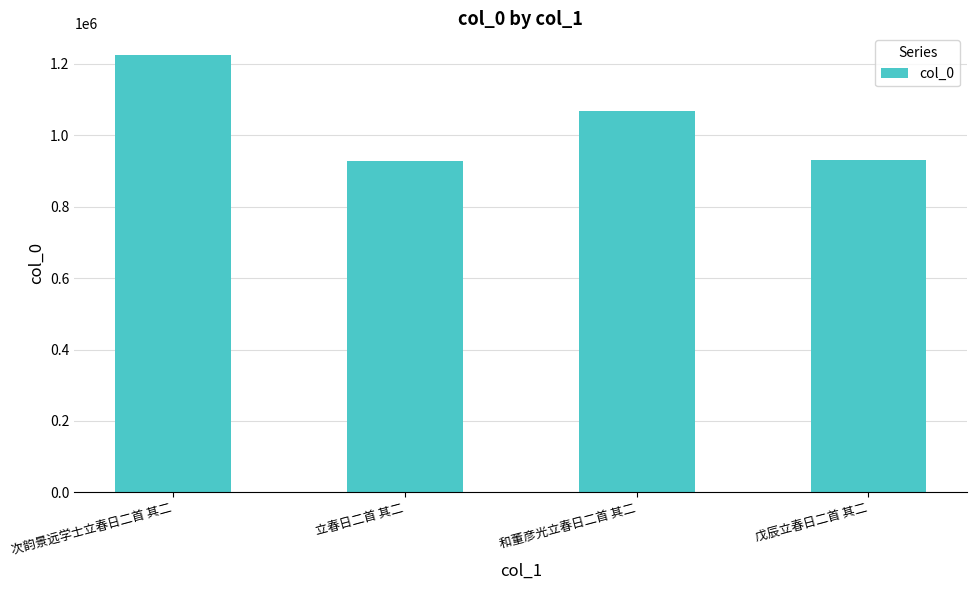

Where does the data first go above 1067550?

次韵景远学士立春日二首 其二